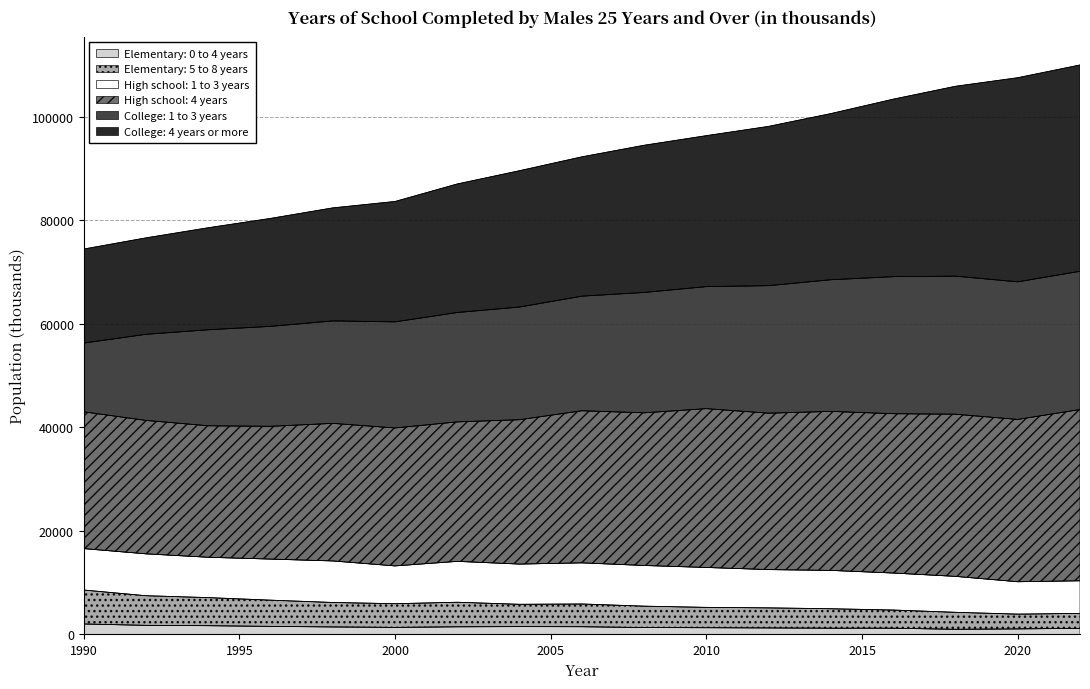

What is the difference between the Elementary: 0 to 4 years values at 1996 and 2020?

484